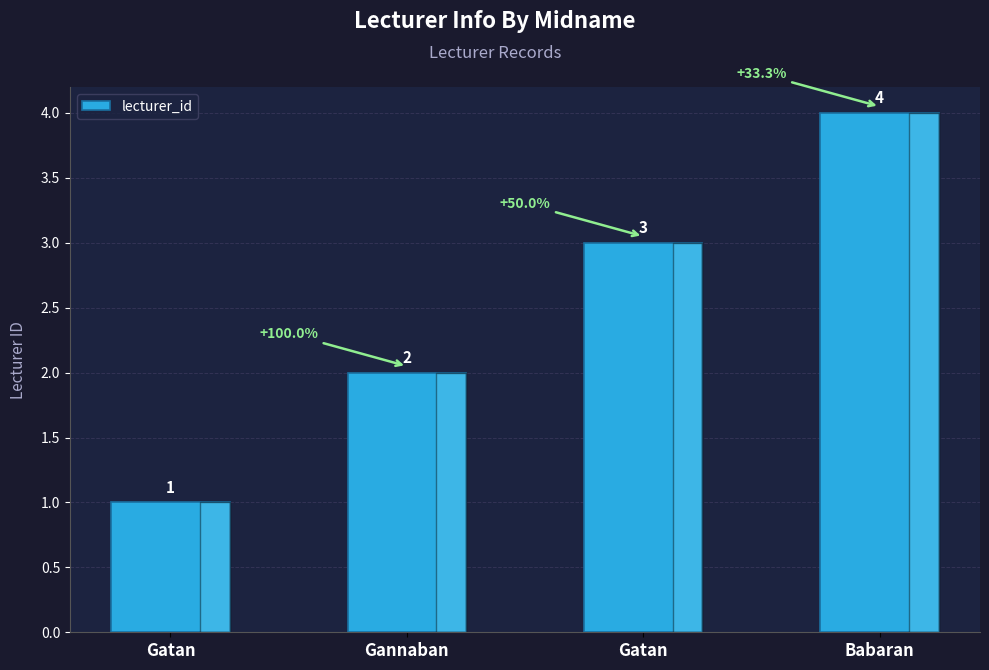

Approximately how many times larger is the value at Gatan compared to Babaran?

0.8